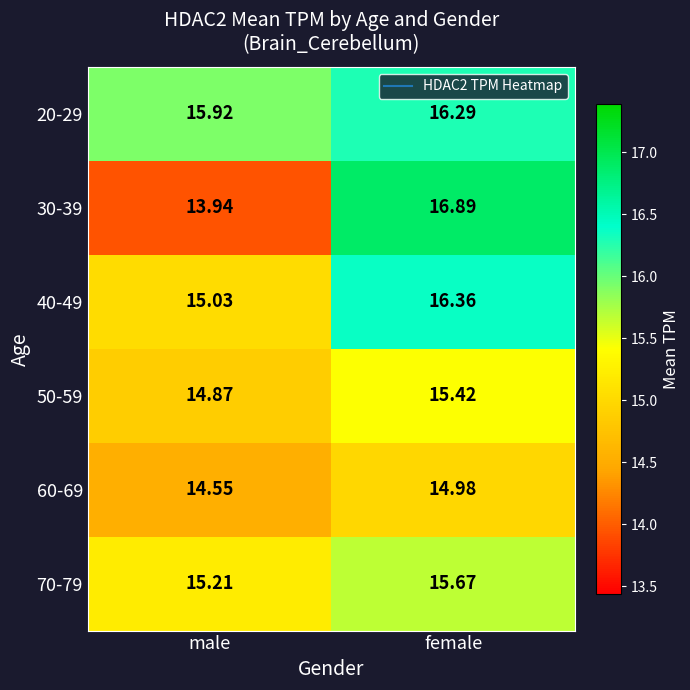

Between male and female, which series saw the biggest shift?

30-39